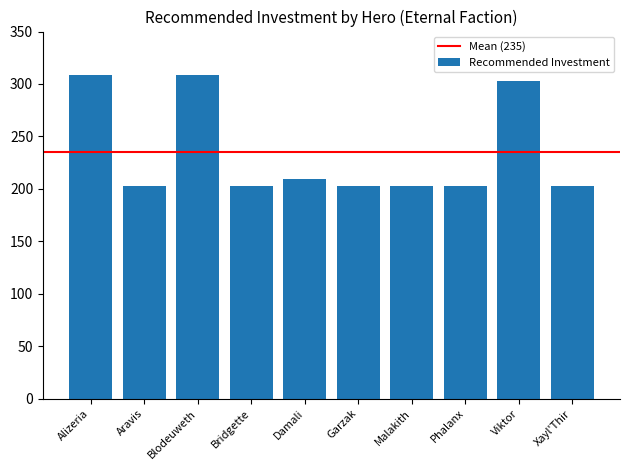

What is the smallest value displayed?

203